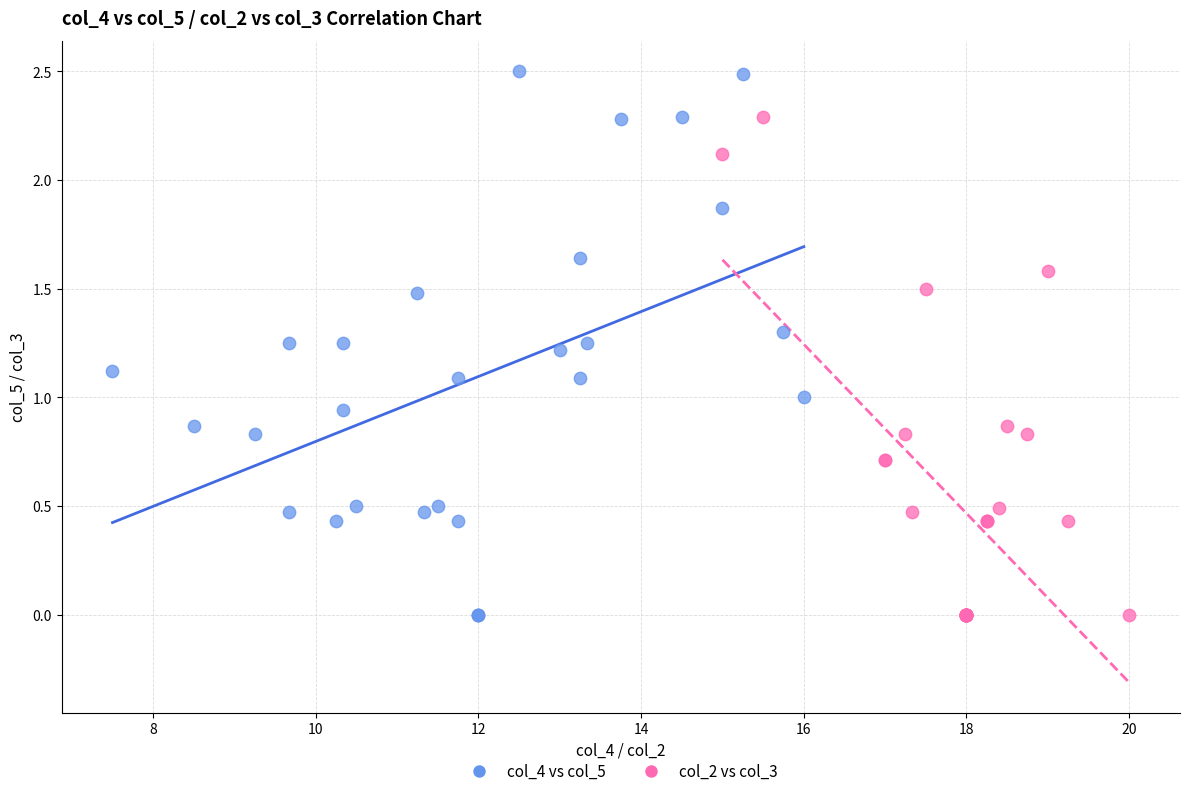

Which series has the widest spread of Y values?

col_4 vs col_5